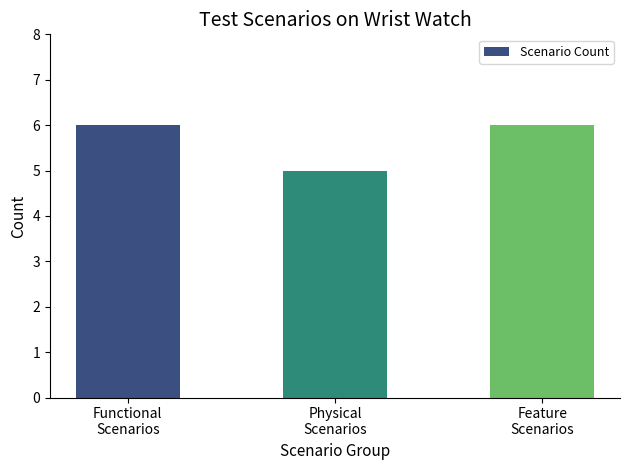

What is the ratio of the value at Feature
Scenarios to the value at Physical
Scenarios?

1.2